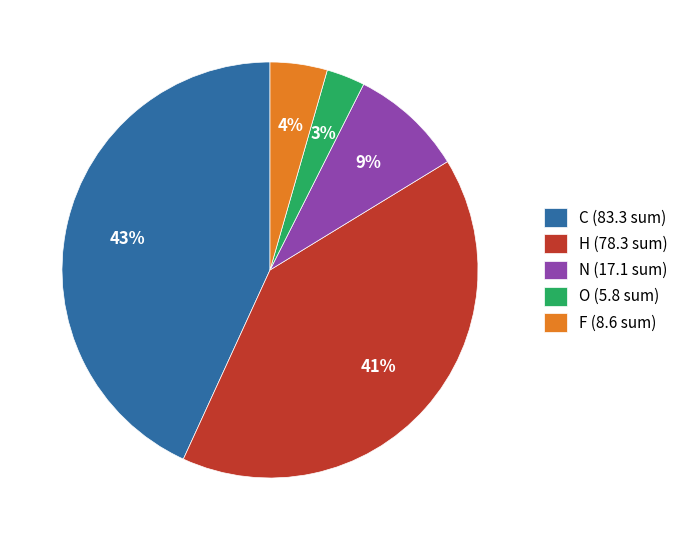

Does O represent more than half of the total?

No